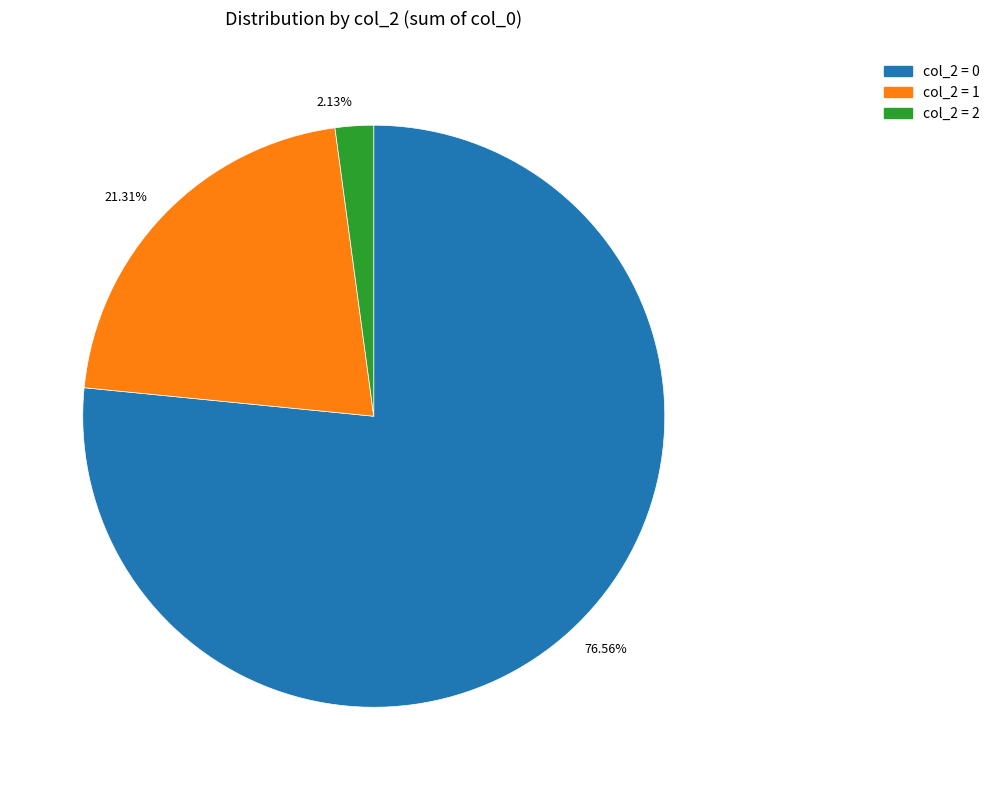

Is there a majority slice in this chart?

Yes